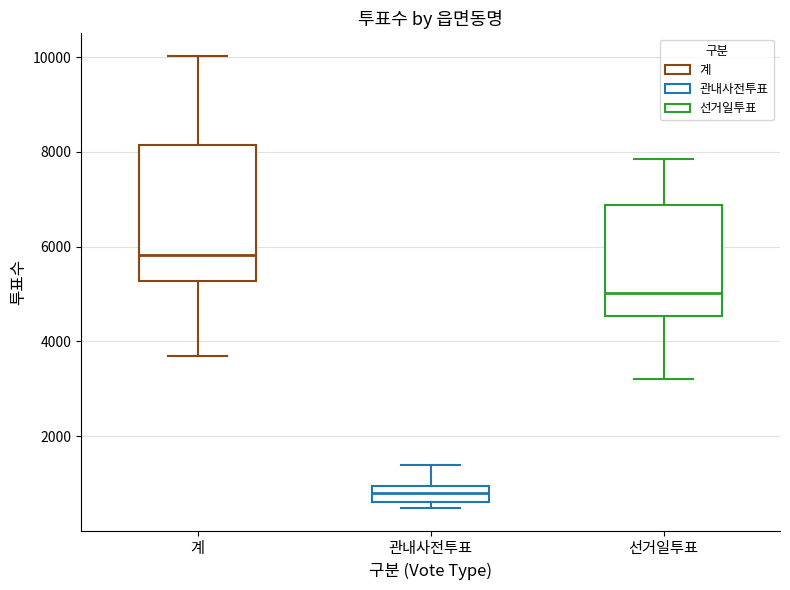

Where is the upper edge of the box for 관내사전투표 on the y-axis? The values are not printed on the chart, so give them approximately, as read against the axis.

1000